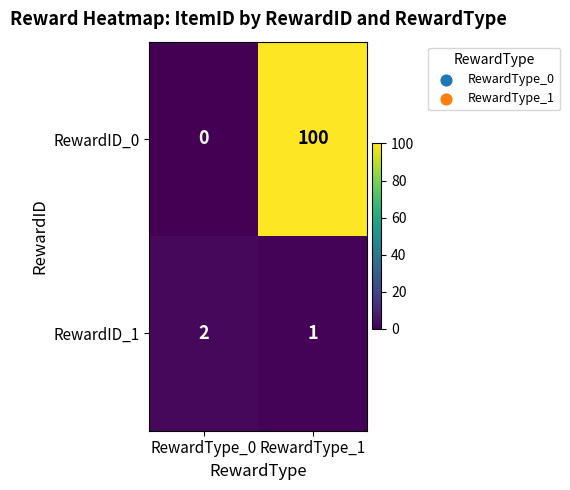

At how many categories does at least one series exceed 68?

1